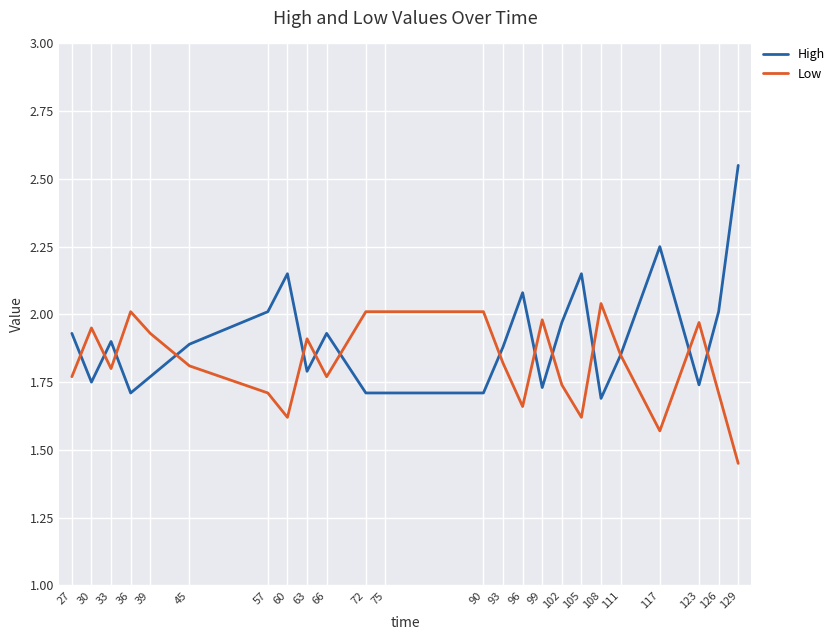

What is the sum of all Low values?

43.7